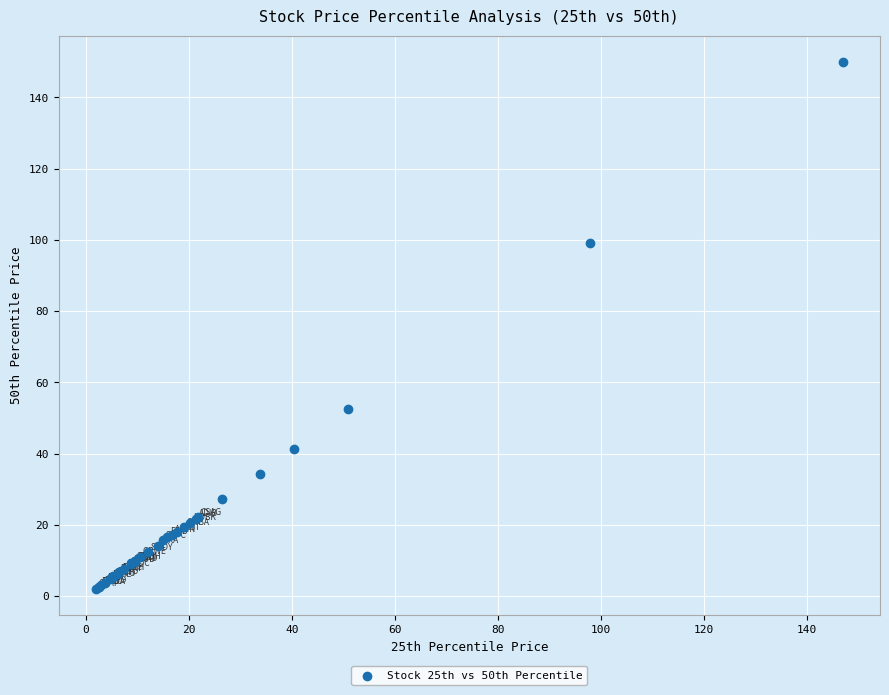

What Y value in the scatter plot is closest to 75?

52.5